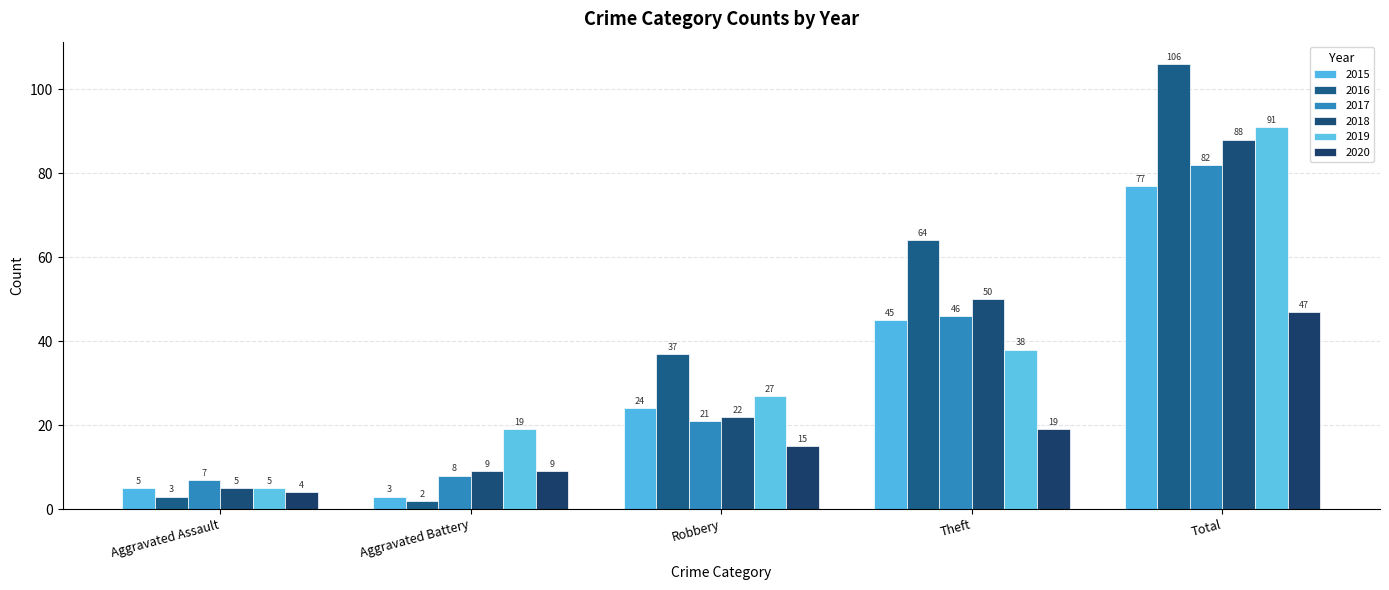

List the labels in order of 2016 value, largest first.

Total, Theft, Robbery, Aggravated Assault, Aggravated Battery